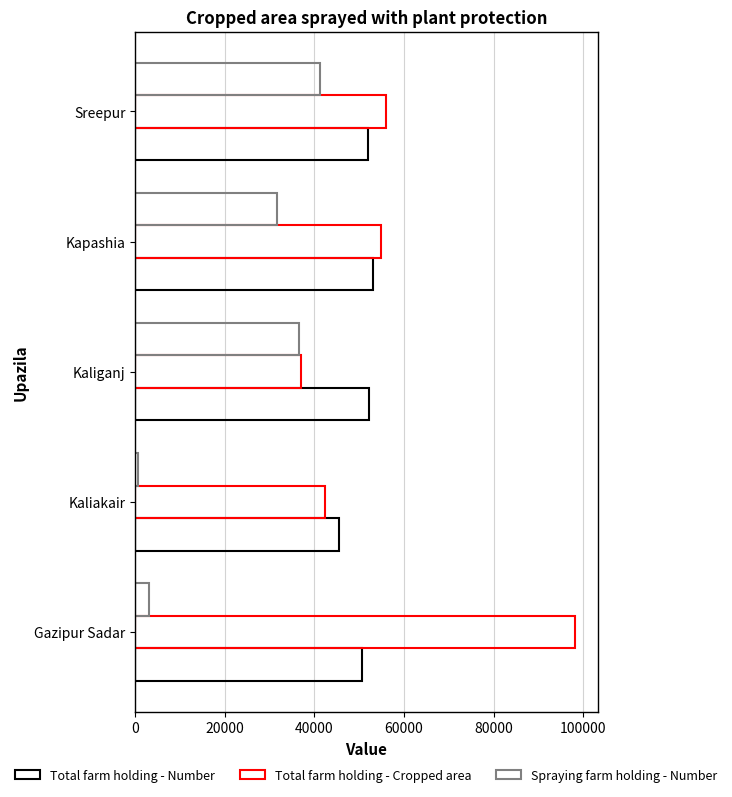

Rank the series by their average value, from highest to lowest.

Total farm holding - Cropped area, Total farm holding - Number, Spraying farm holding - Number